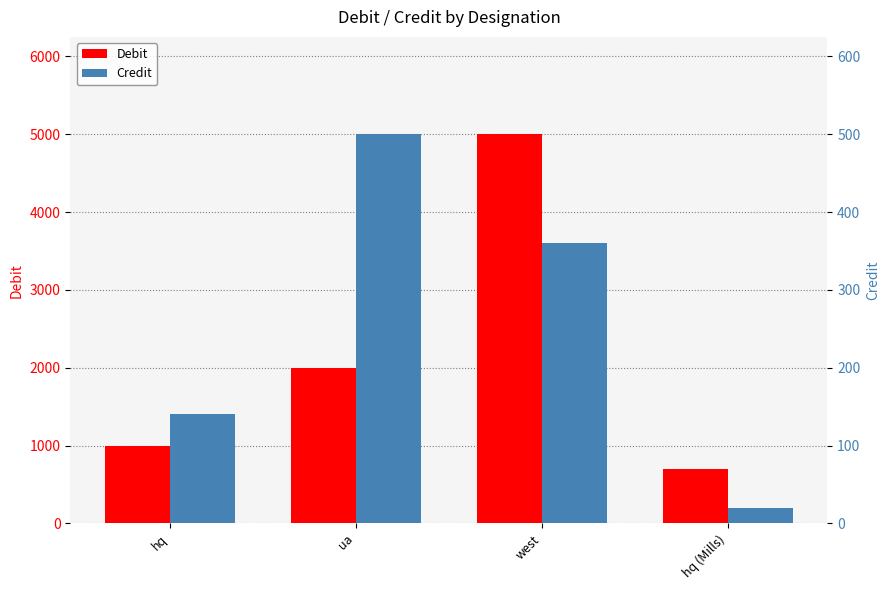

What is the sum of the Credit values at hq and west?

500